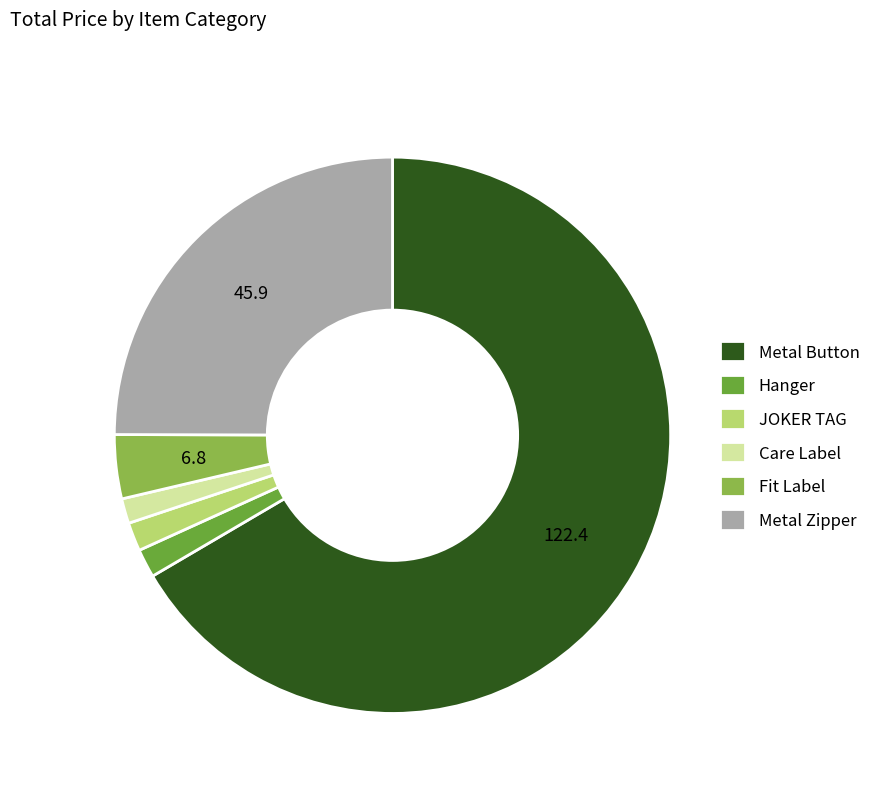

Is it true that Metal Button is 67% of the pie?

True